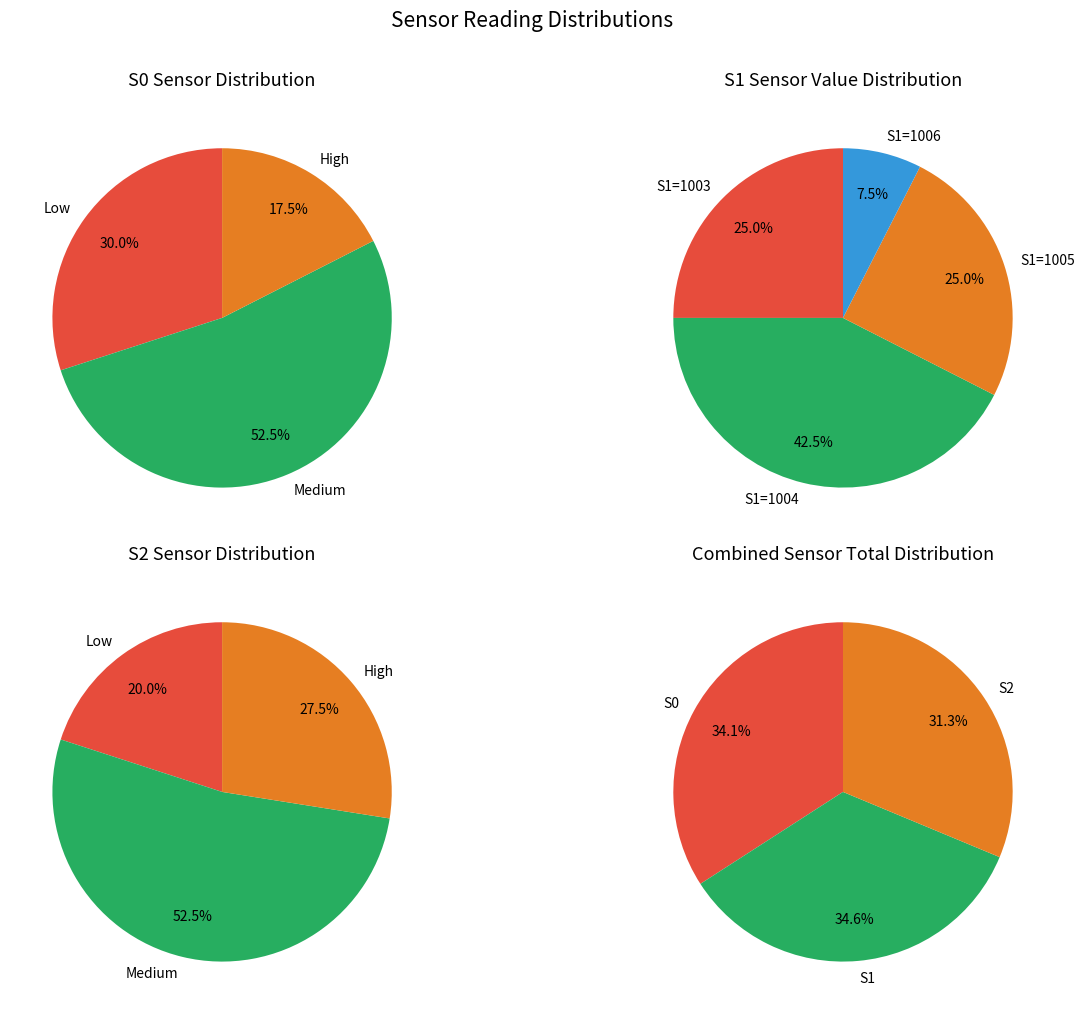

Is the sum of 32 and 14 greater than half?

No